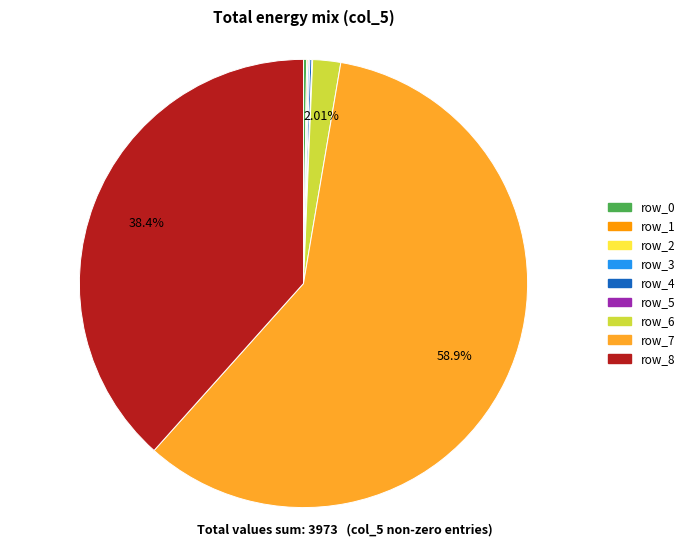

Which category accounts for the majority?

row_7